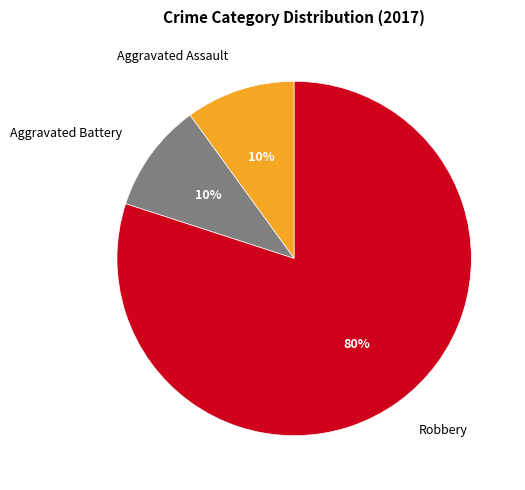

The Aggravated Assault slice represents 10% of the pie. True or false?

True